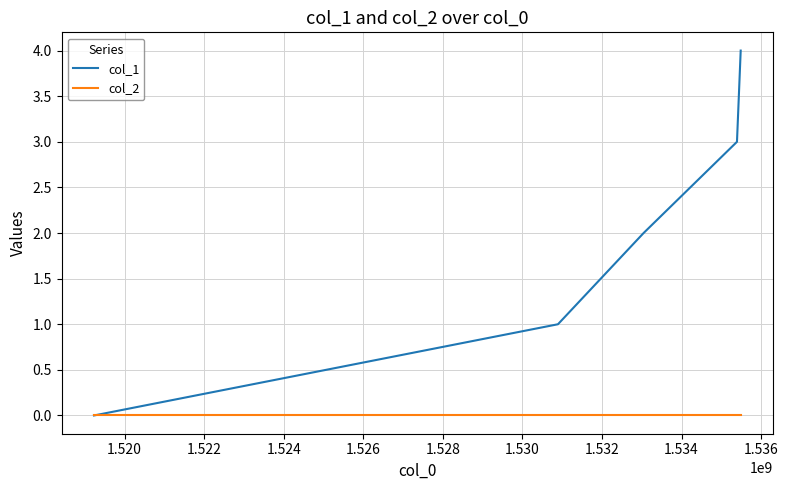

List the series in order of their peak value, highest first.

col_1, col_2